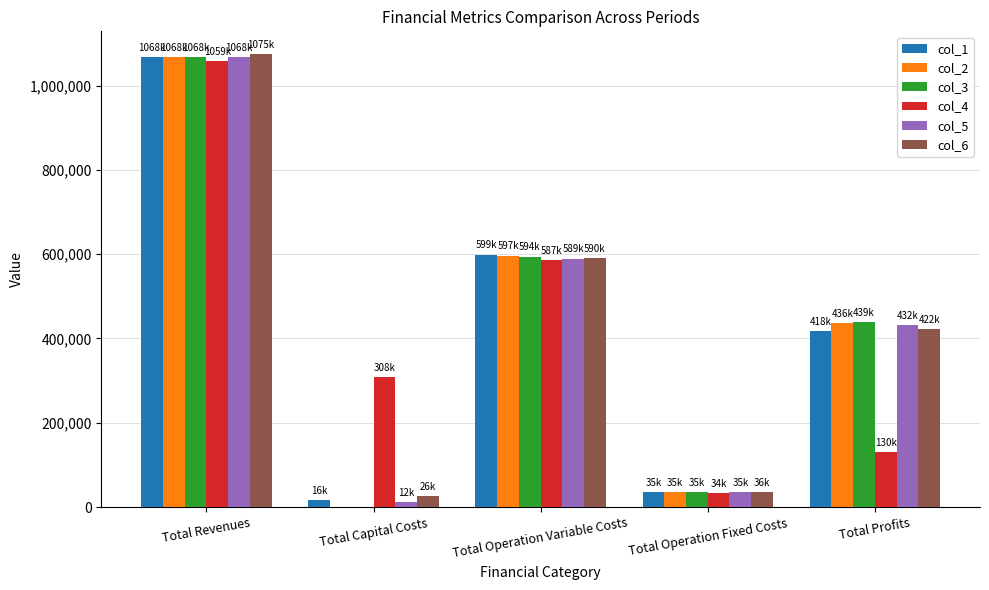

How many groups of bars are there?

5